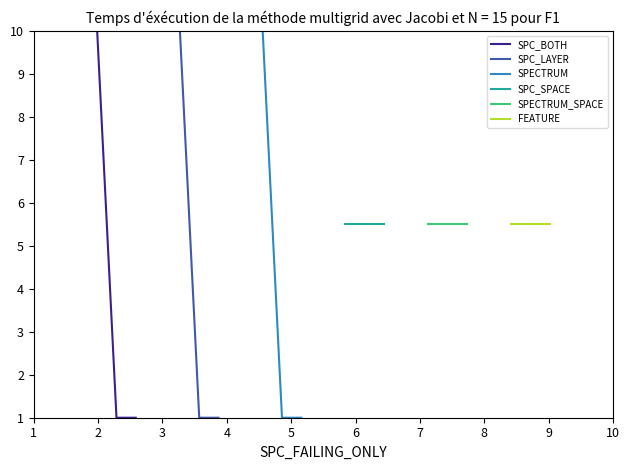

Reading left to right, what are all the values shown in this chart?

SPC_BOTH: 10.0	1.0	1.0
SPC_LAYER: 10.0	1.0	1.0
SPECTRUM: 10.0	1.0	1.0
SPC_SPACE: 5.5	5.5	5.5
SPECTRUM_SPACE: 5.5	5.5	5.5
FEATURE: 5.5	5.5	5.5